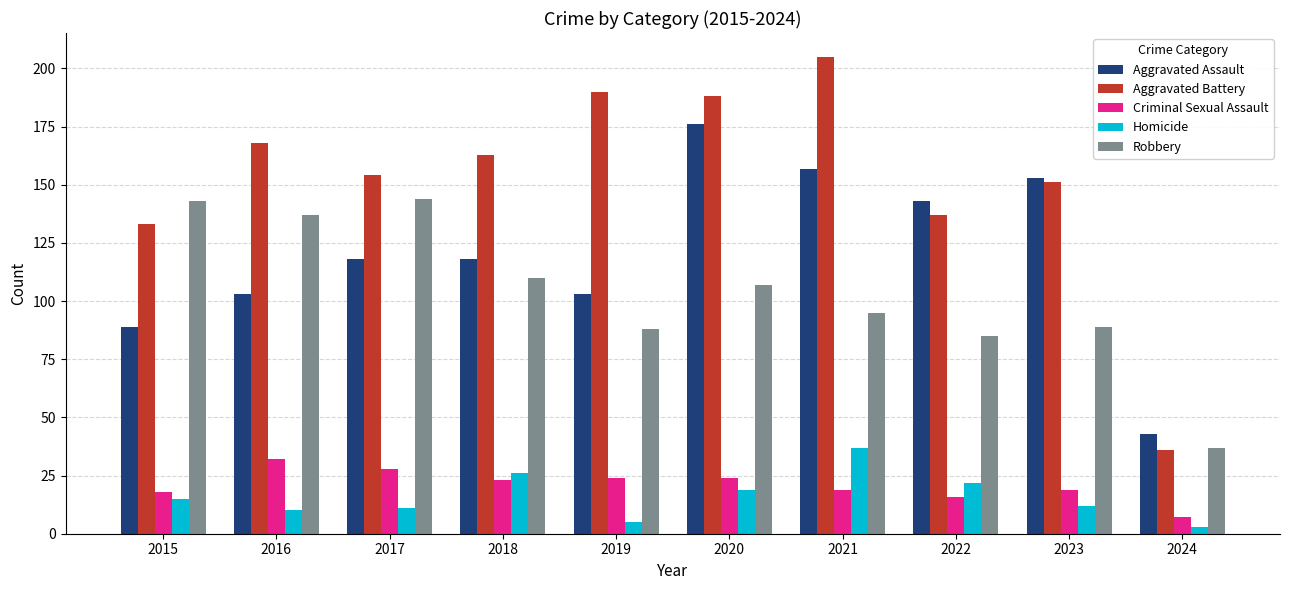

Reading left to right, extract all data points from this chart.

Aggravated Assault: 2015=89	2016=103	2017=118	2018=118	2019=103	2020=176	2021=157	2022=143	2023=153	2024=43
Aggravated Battery: 2015=133	2016=168	2017=154	2018=163	2019=190	2020=188	2021=205	2022=137	2023=151	2024=36
Criminal Sexual Assault: 2015=18	2016=32	2017=28	2018=23	2019=24	2020=24	2021=19	2022=16	2023=19	2024=7
Homicide: 2015=15	2016=10	2017=11	2018=26	2019=5	2020=19	2021=37	2022=22	2023=12	2024=3
Robbery: 2015=143	2016=137	2017=144	2018=110	2019=88	2020=107	2021=95	2022=85	2023=89	2024=37